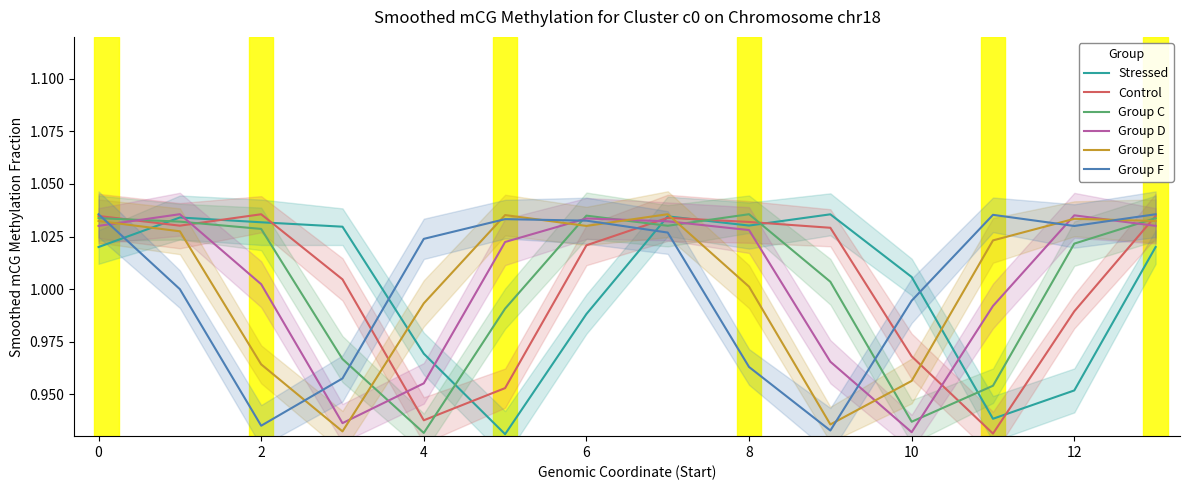

Does the chart have visible grid lines?

No